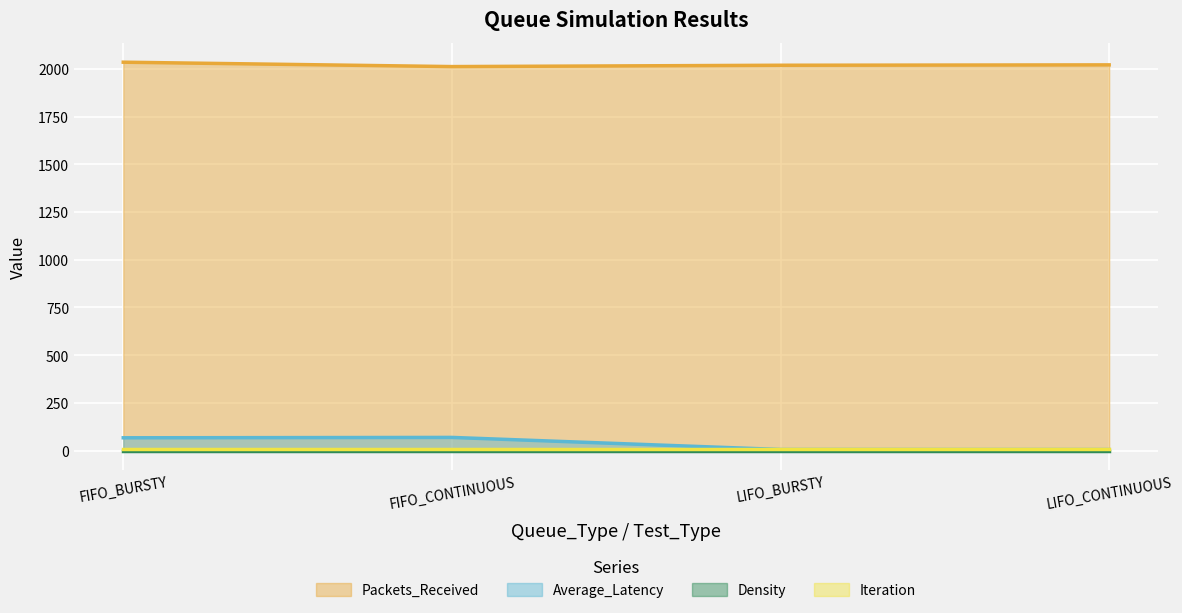

What is the maximum value for Packets_Received?

2035.0